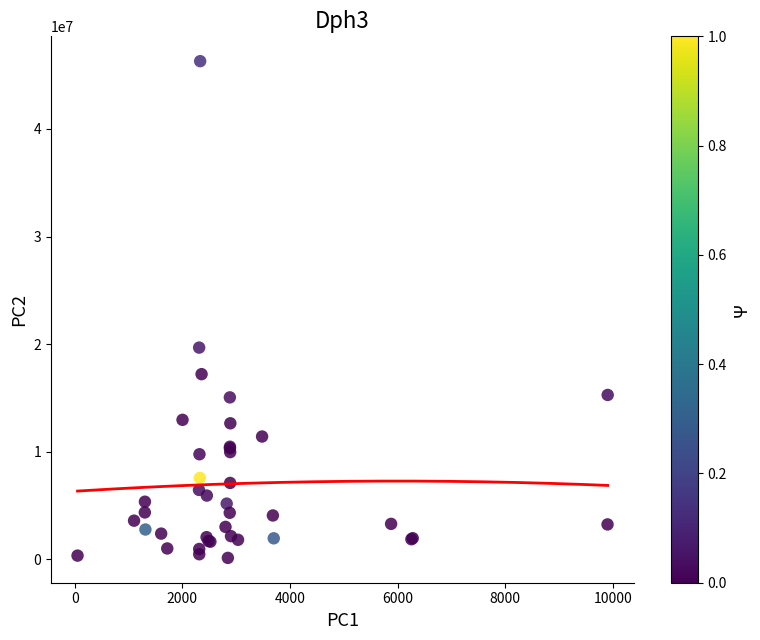

What Y value in the scatter plot is closest to 23217737?

19679506